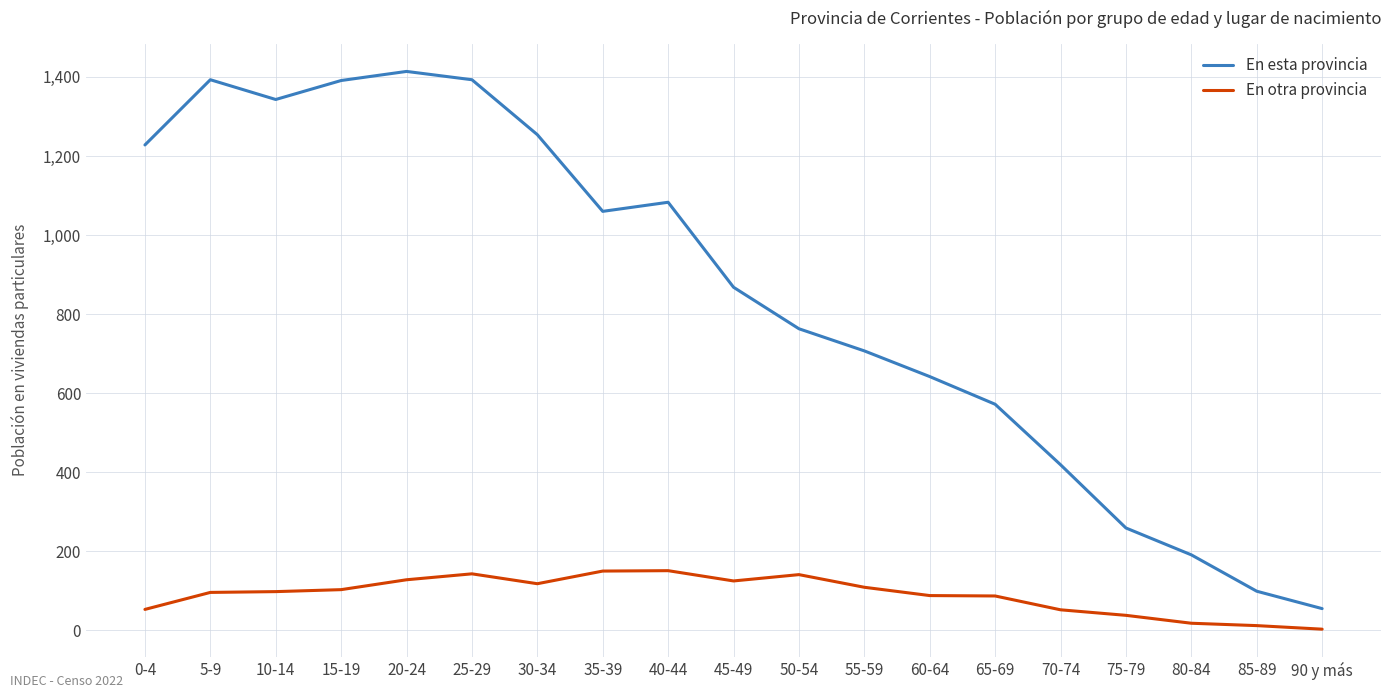

Is the value of En otra provincia at 35-39 greater than the value of En esta provincia at 85-89?

Yes